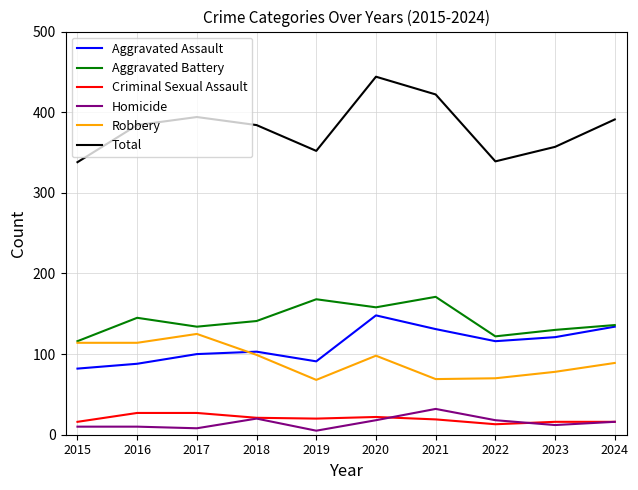

Where does the Aggravated Assault series first go above 116?

2020